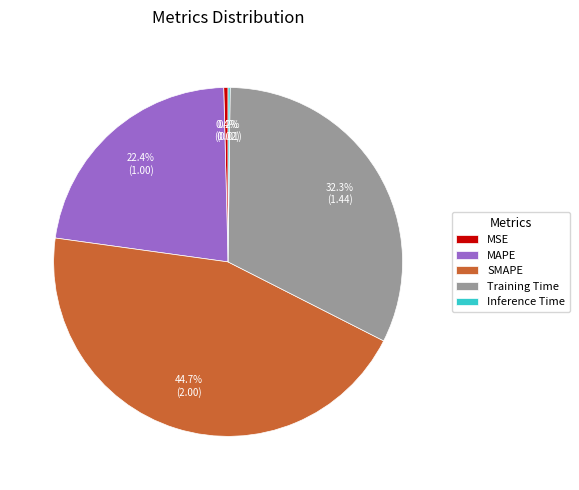

Between Training Time and MAPE, which is larger?

Training Time